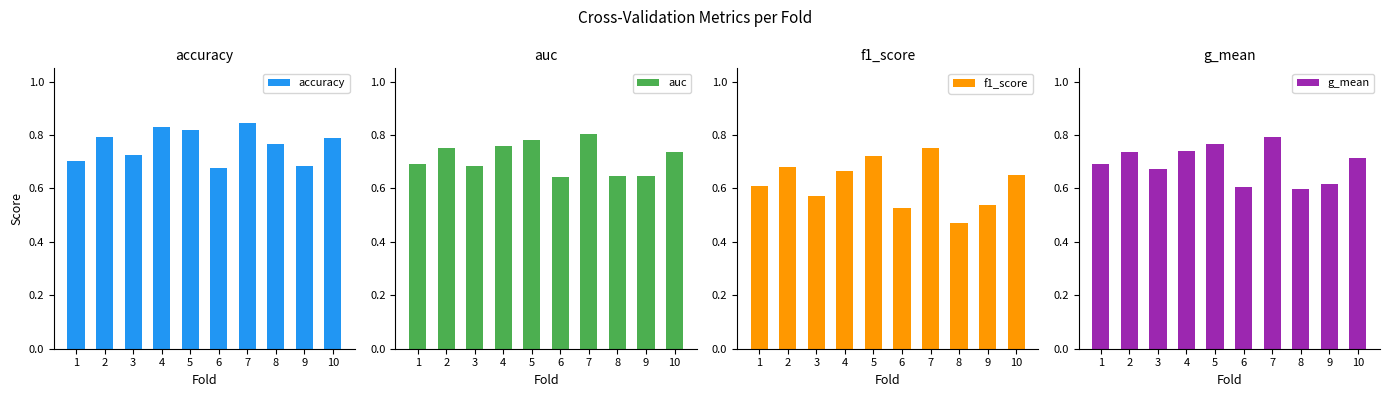

Reading left to right, transcribe all the data shown in this chart.

accuracy: 1=0.7	2=0.8	3=0.7	4=0.8	5=0.8	6=0.7	7=0.8	8=0.8	9=0.7	10=0.8
auc: 1=0.7	2=0.8	3=0.7	4=0.8	5=0.8	6=0.6	7=0.8	8=0.6	9=0.6	10=0.7
f1_score: 1=0.6	2=0.7	3=0.6	4=0.7	5=0.7	6=0.5	7=0.8	8=0.5	9=0.5	10=0.7
g_mean: 1=0.7	2=0.7	3=0.7	4=0.7	5=0.8	6=0.6	7=0.8	8=0.6	9=0.6	10=0.7